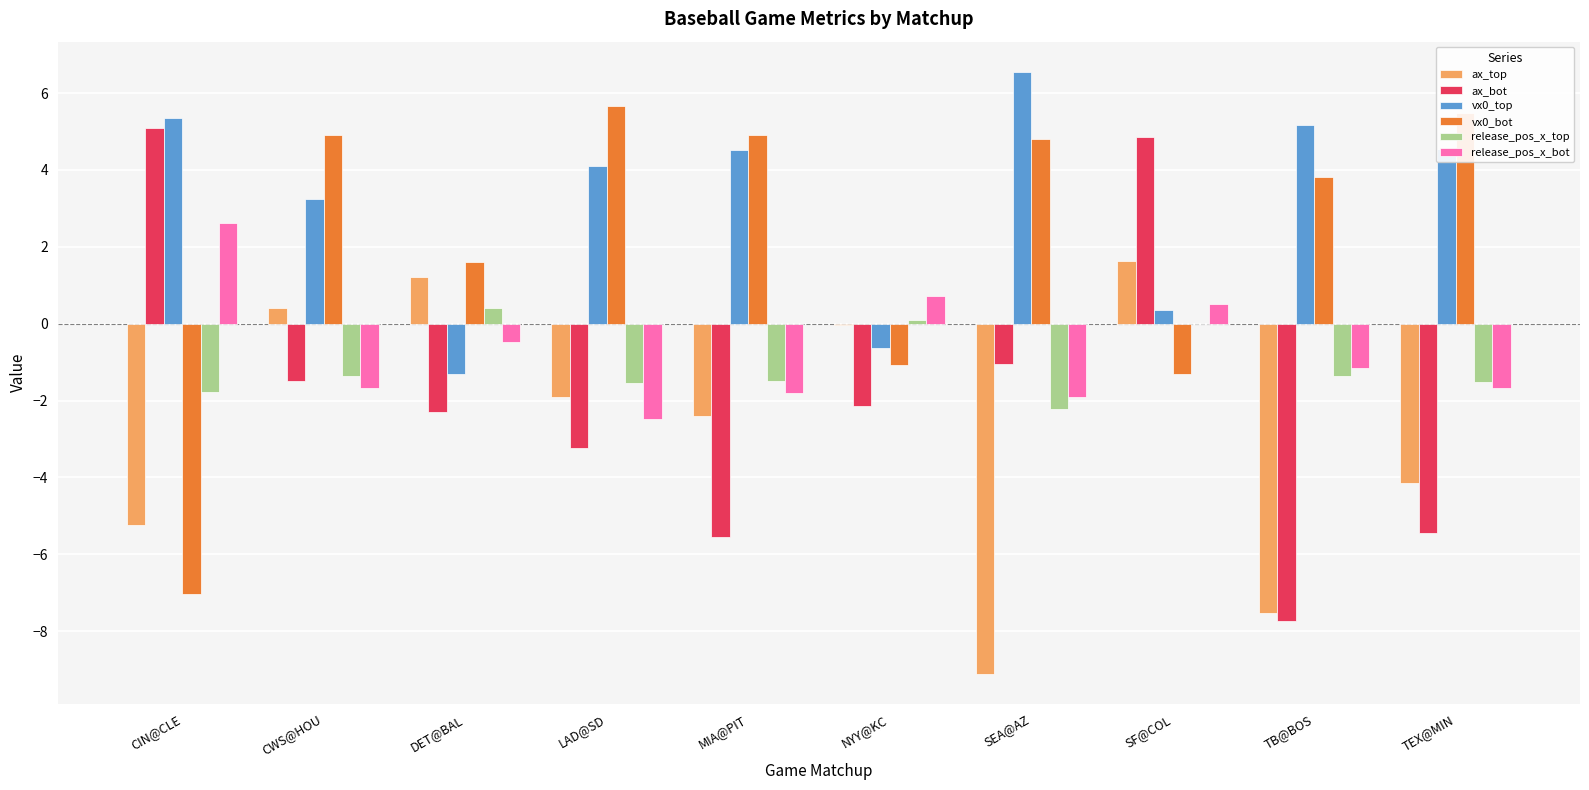

What is the maximum value shown in the chart?

6.6